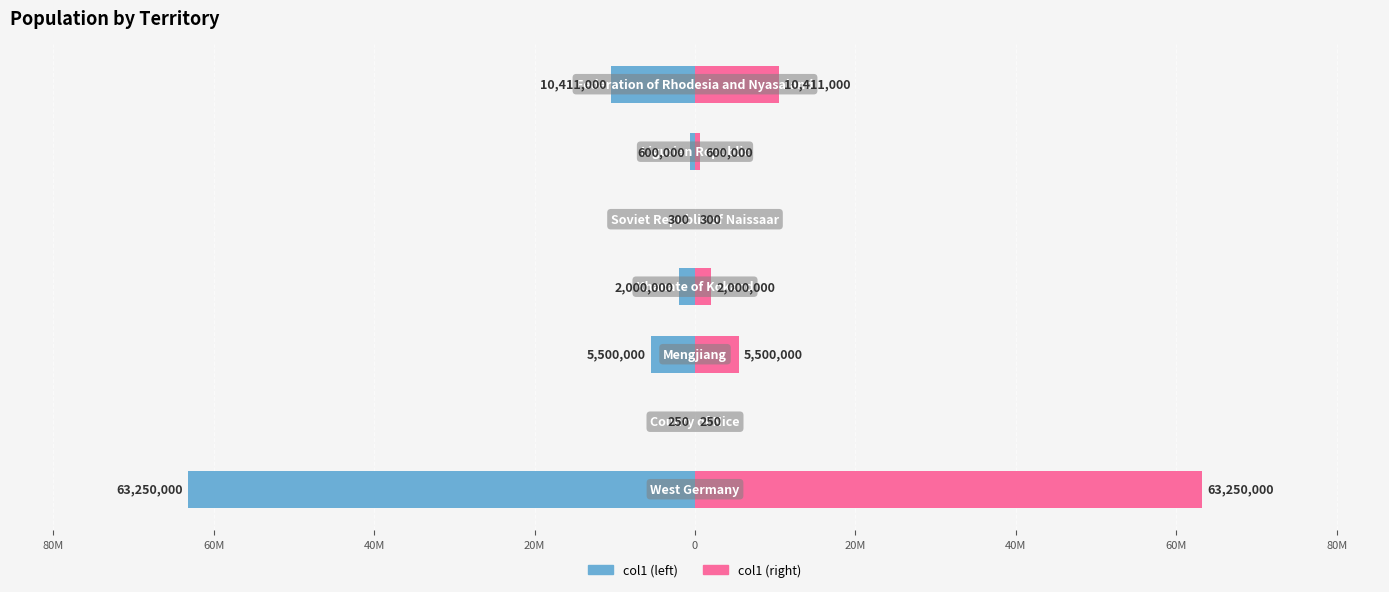

Are the bars grouped side by side (vs. stacked)?

Yes